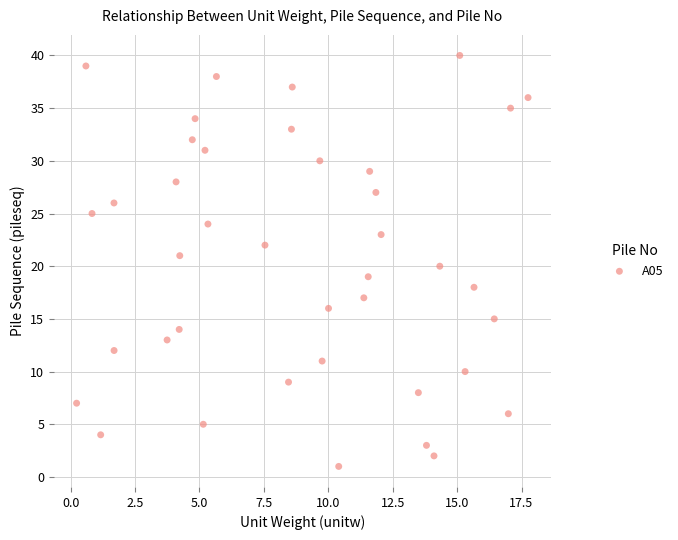

What is the range of Y values (max minus min)?

39